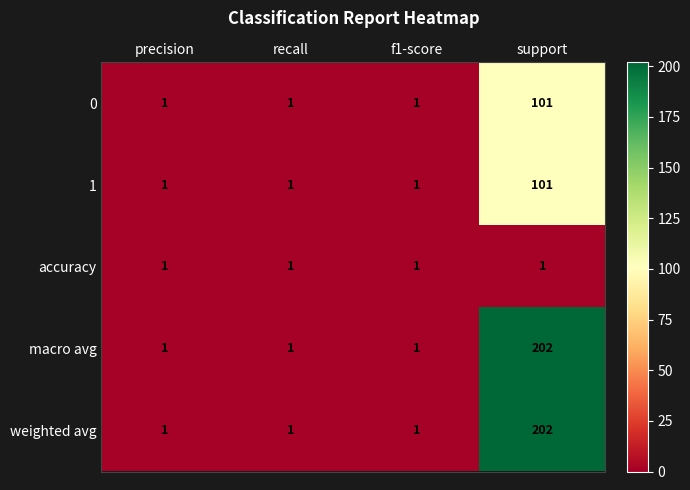

What is the highest value of the 0 series?

101